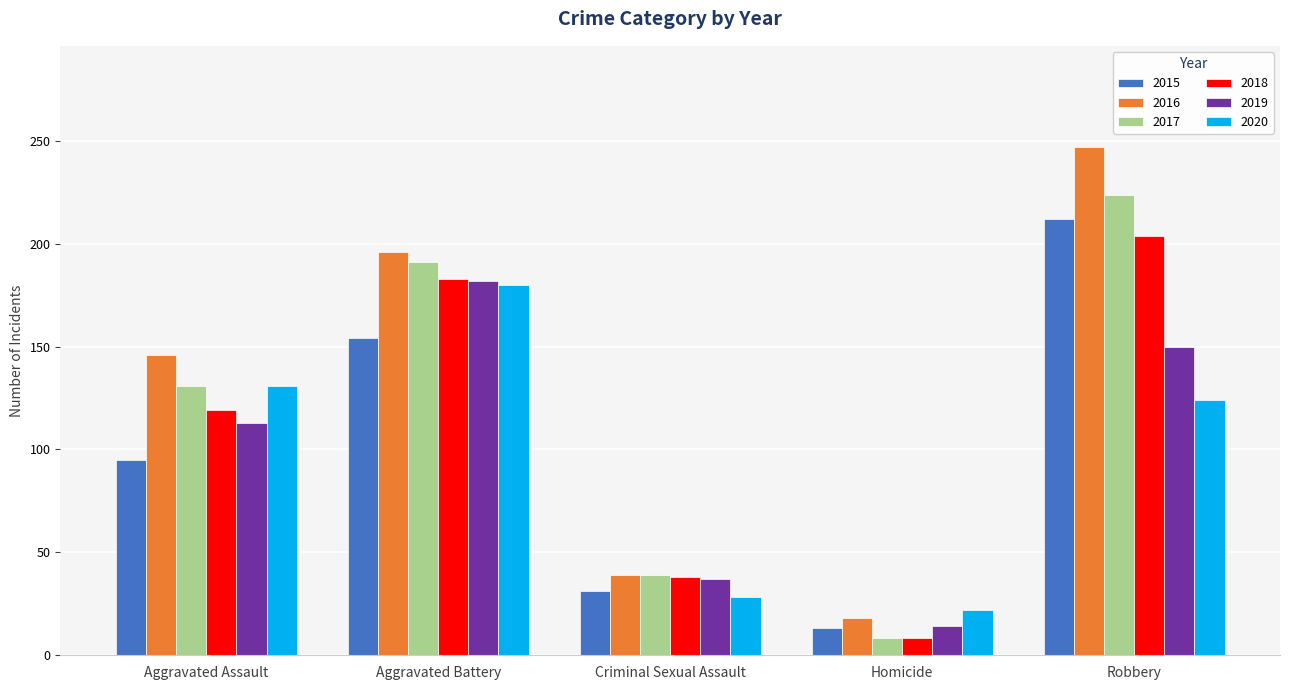

At how many categories does at least one series exceed 176?

2